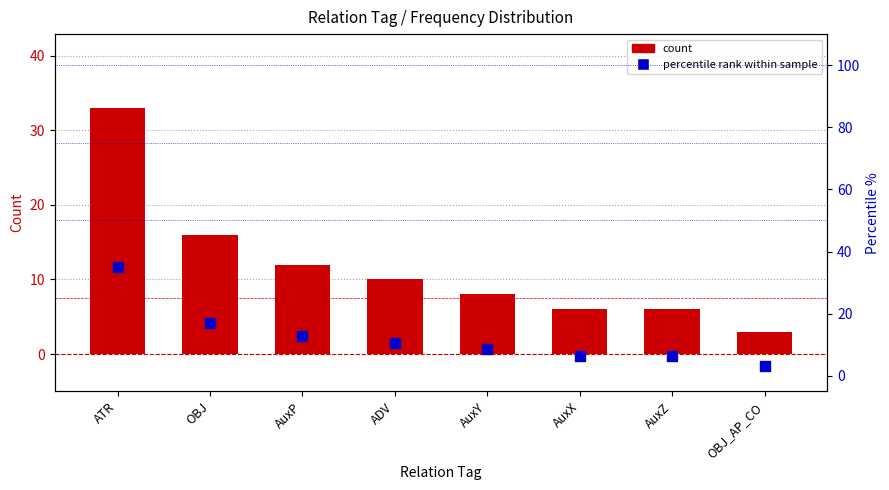

What is the total value across all series at OBJ?

33.0